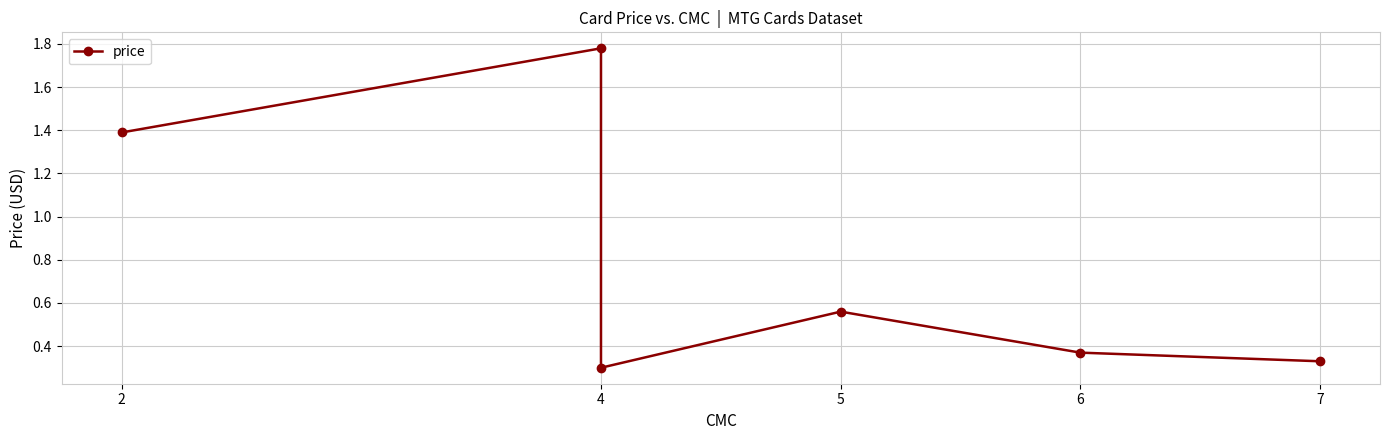

What is the difference between the maximum and minimum values?

1.5